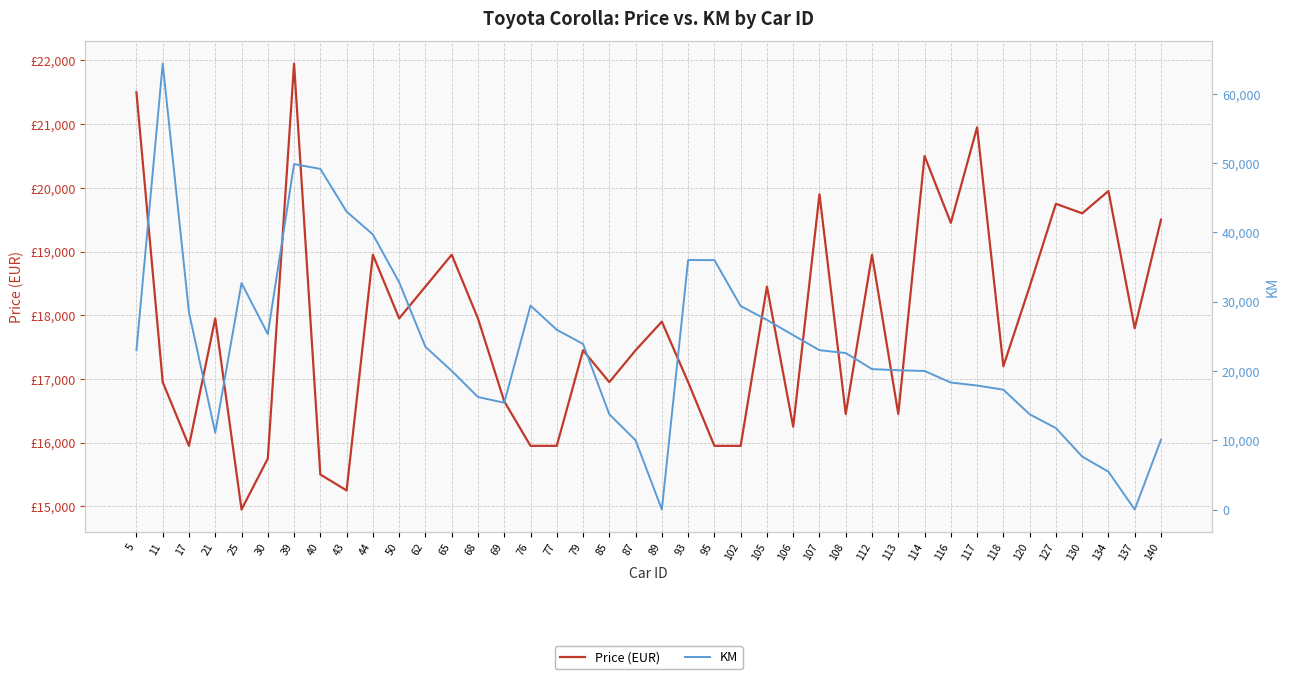

What is the sum of all Price (EUR) values?

714745